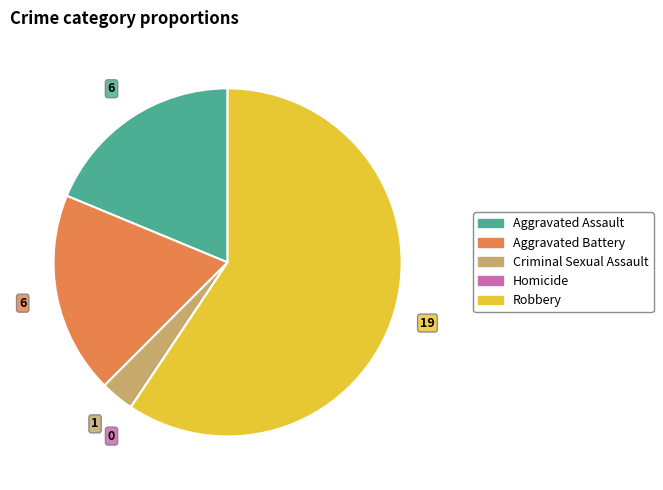

Which slice is the largest?

Robbery